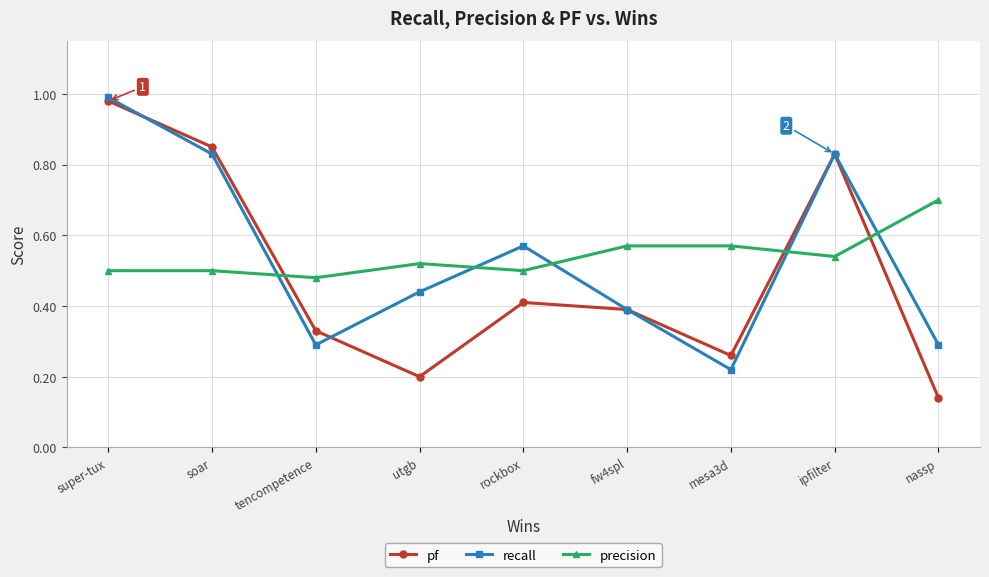

How many precision values are between 0 and 1?

9